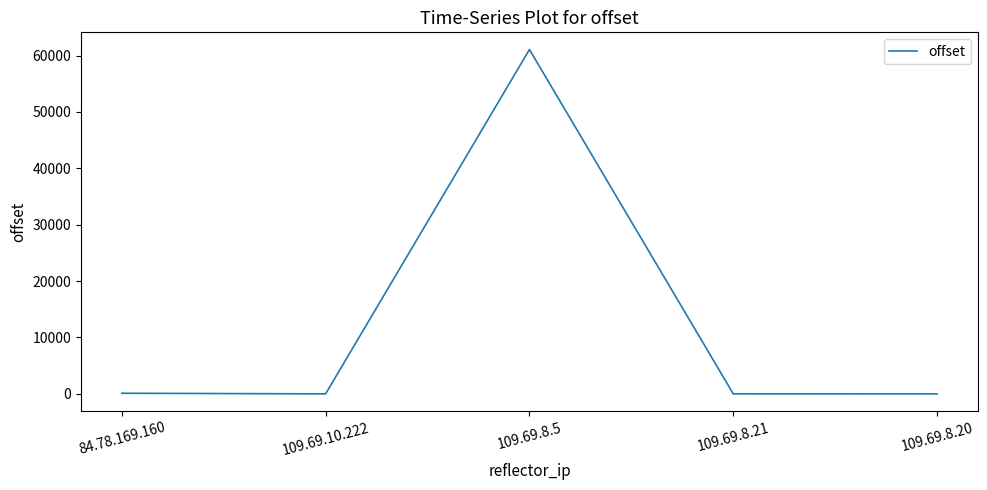

At which category does the chart reach its peak across all series?

109.69.8.5